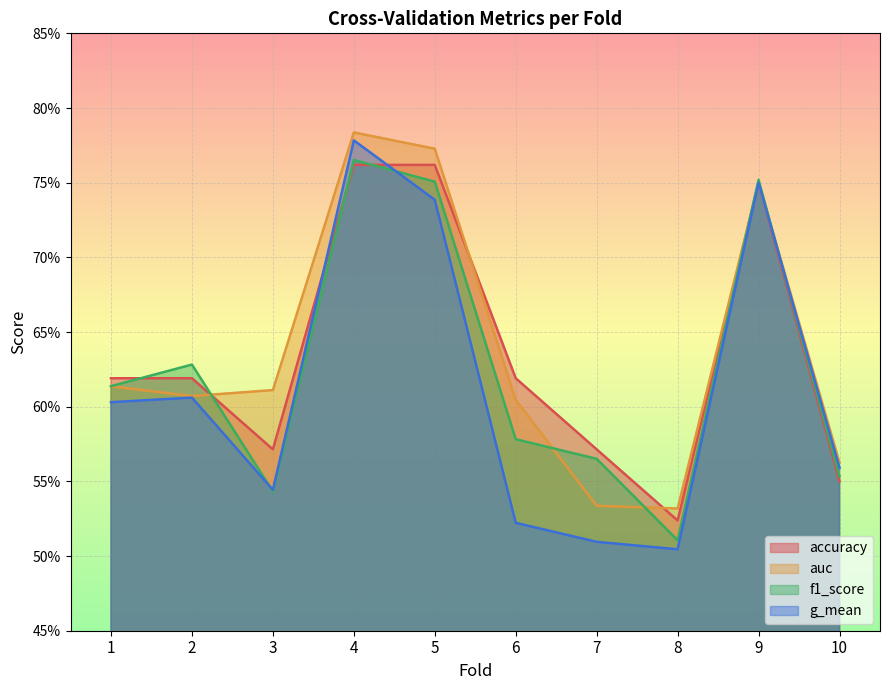

At which label is auc closest to 0?

8